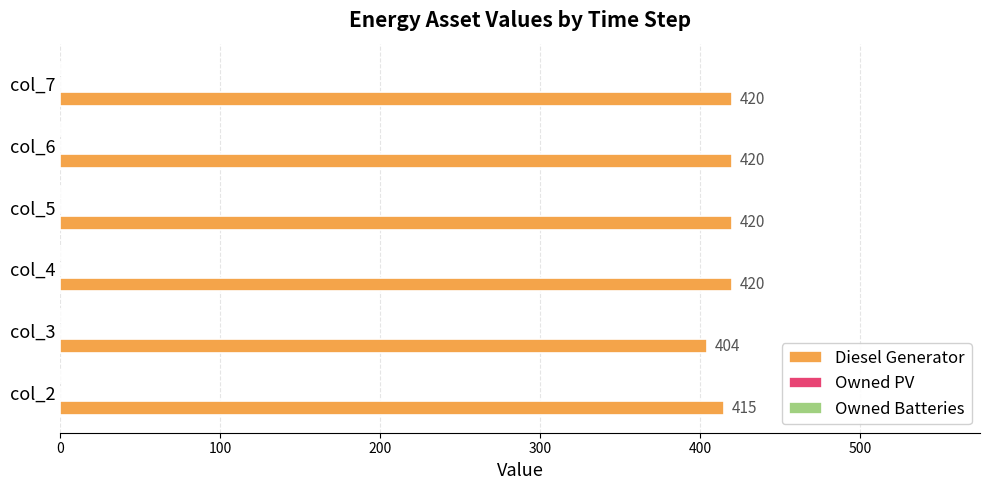

Reading top to bottom, extract all data points from this chart.

420	420	420	420	404	415